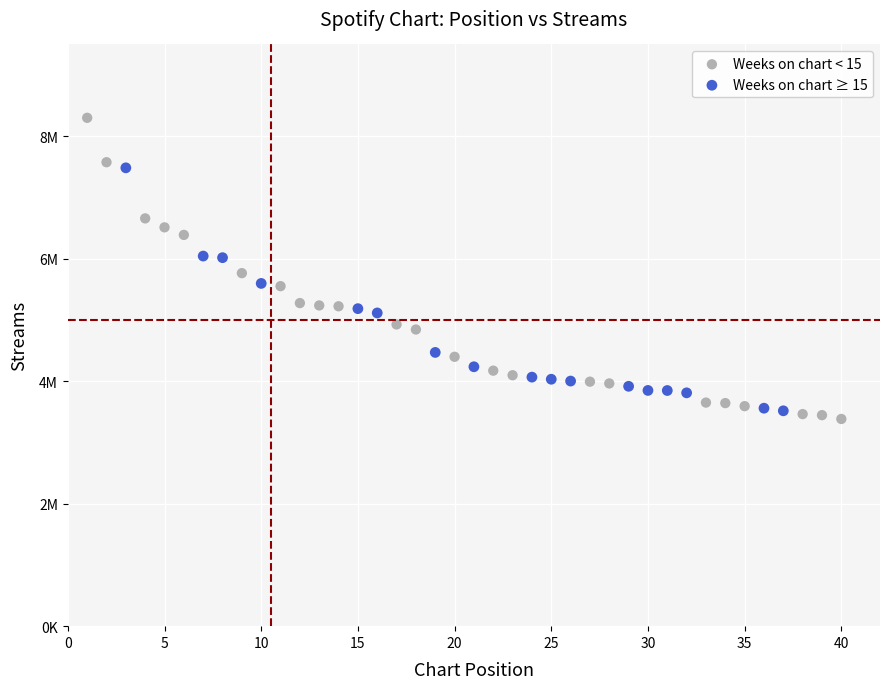

What are all the series names shown in the legend?

Weeks on chart < 15, Weeks on chart ≥ 15